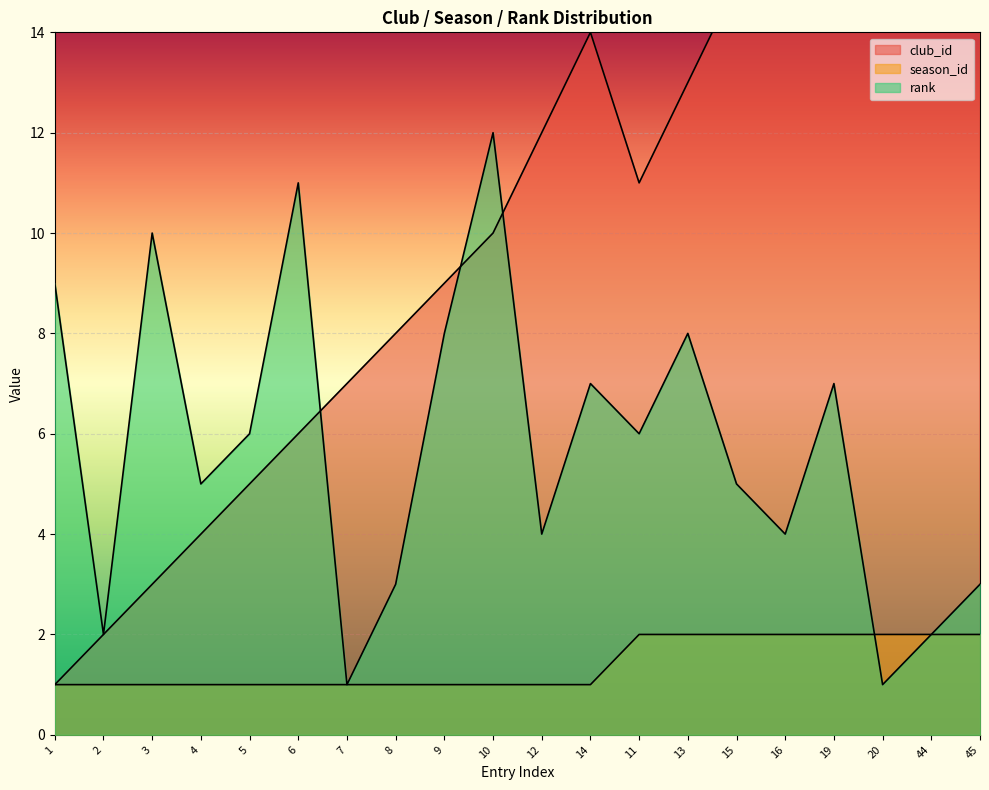

What is the label of the 9th point from the right?

14